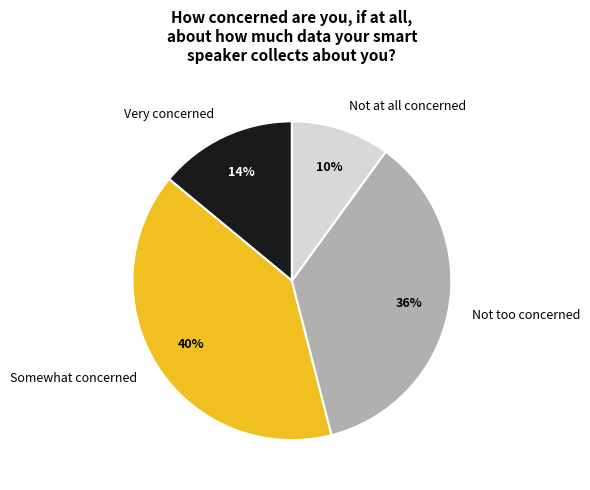

True or false: Very concerned accounts for 14% of the total.

True